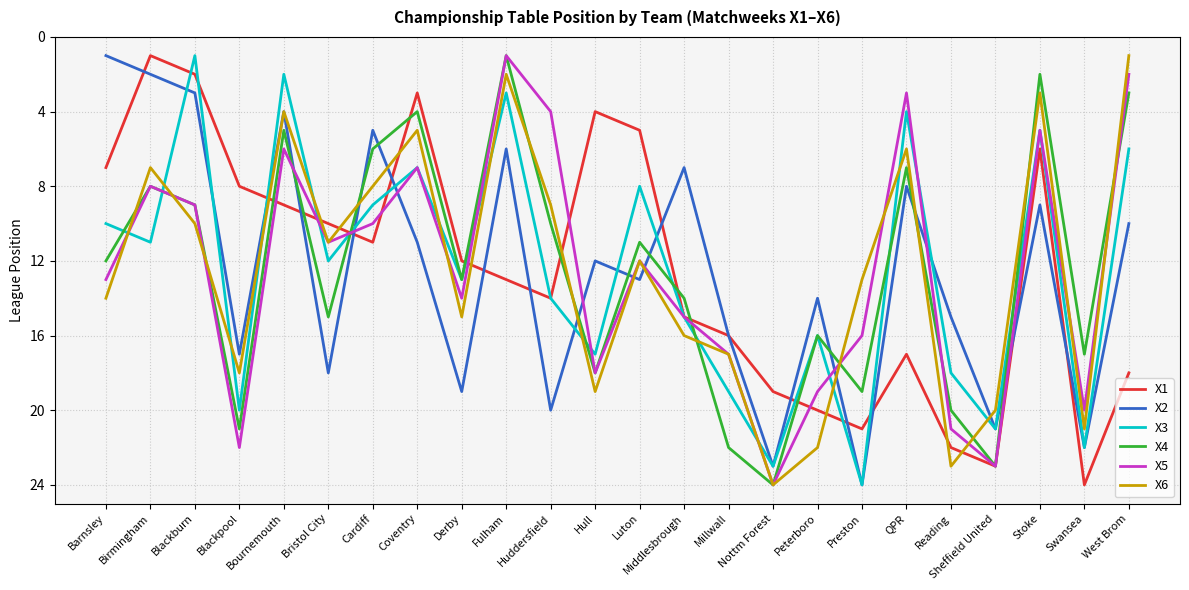

Which category has the lowest value in the X5 series?

Fulham